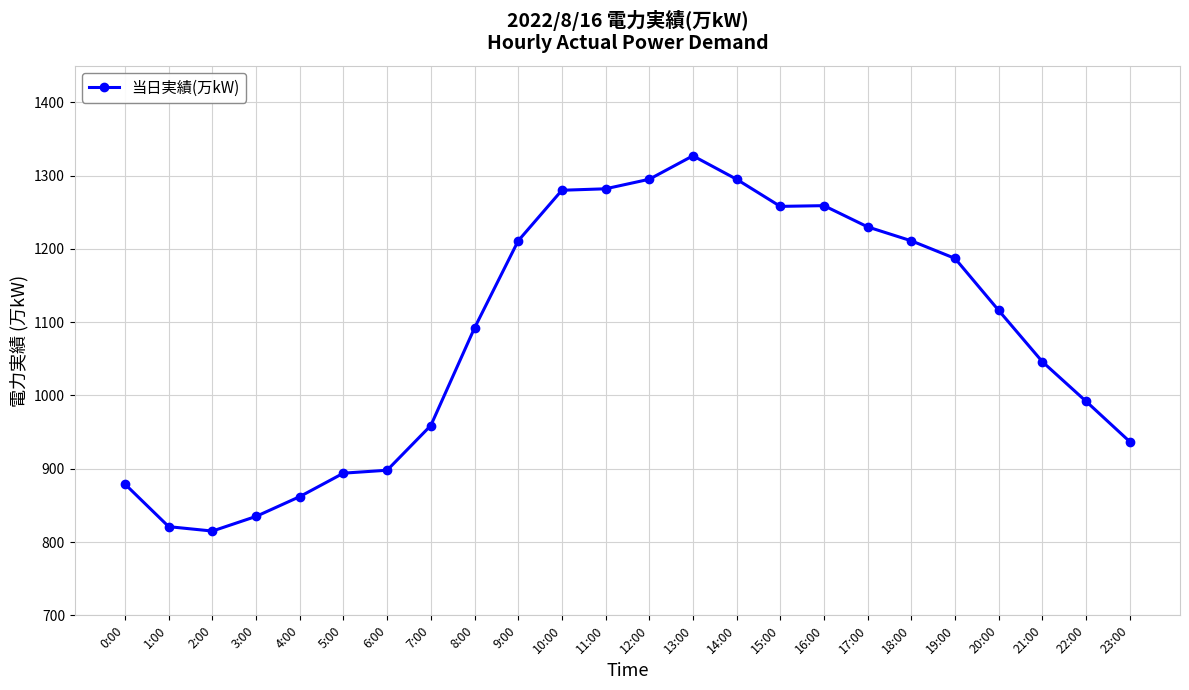

At which category does the chart reach its peak across all series?

13:00